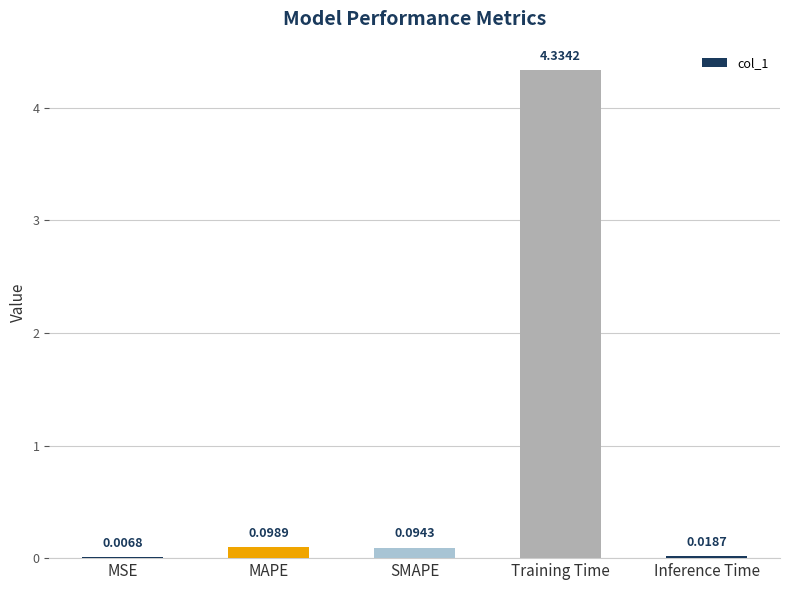

Where is the data nearest to the value 2?

MAPE